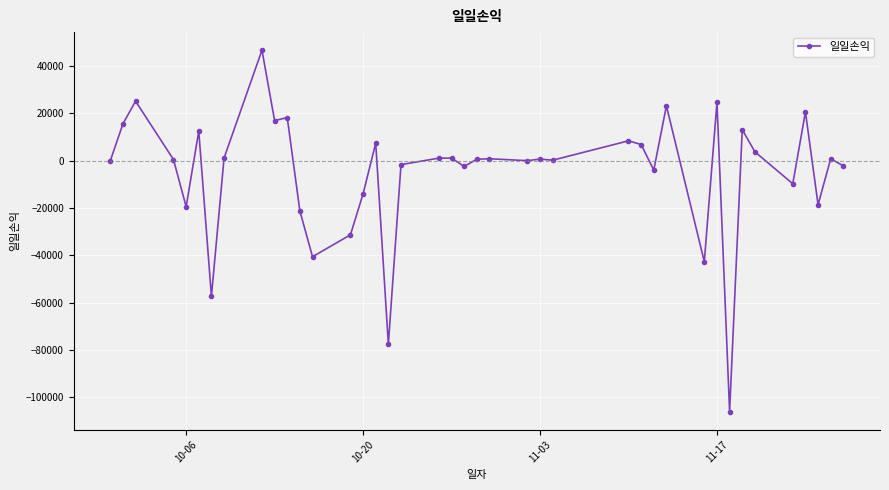

What is the maximum value shown in the chart?

46771.0